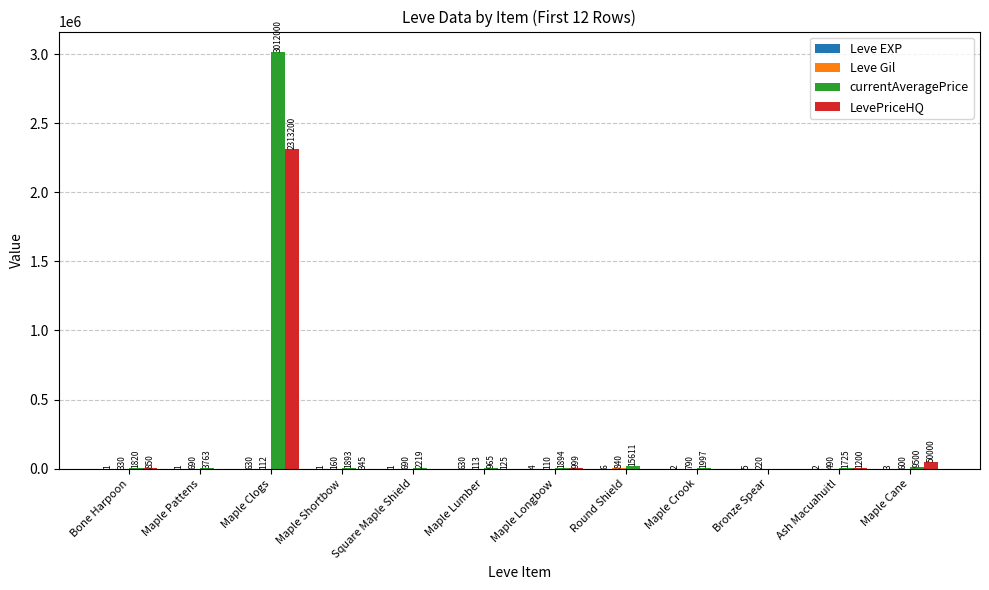

What is the sum of all currentAveragePrice values?

3053387